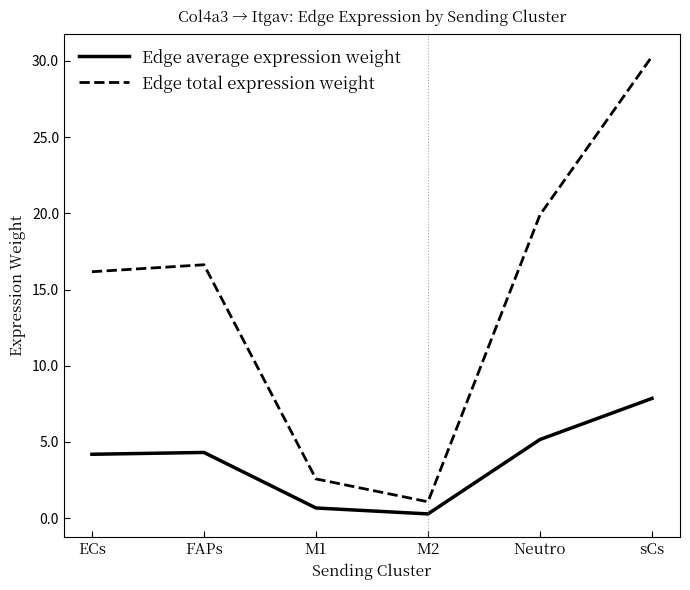

What is the difference between the highest and lowest values at M1?

1.9